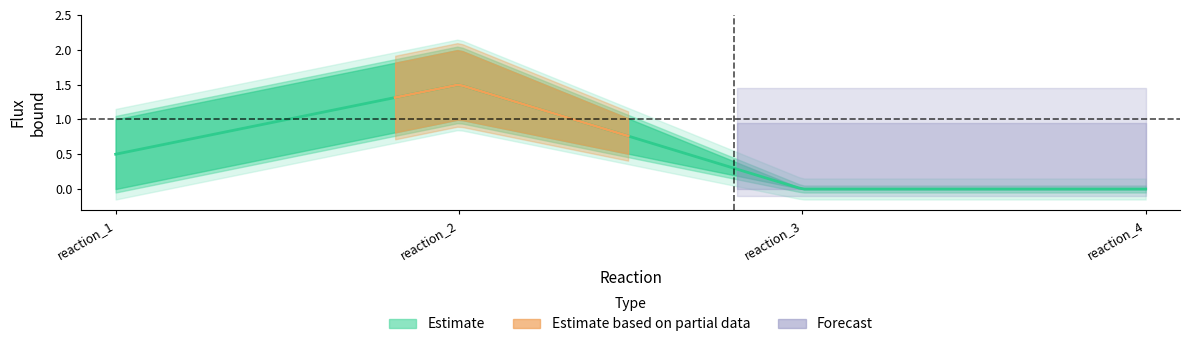

Is this an area chart (filled region under the line)?

No